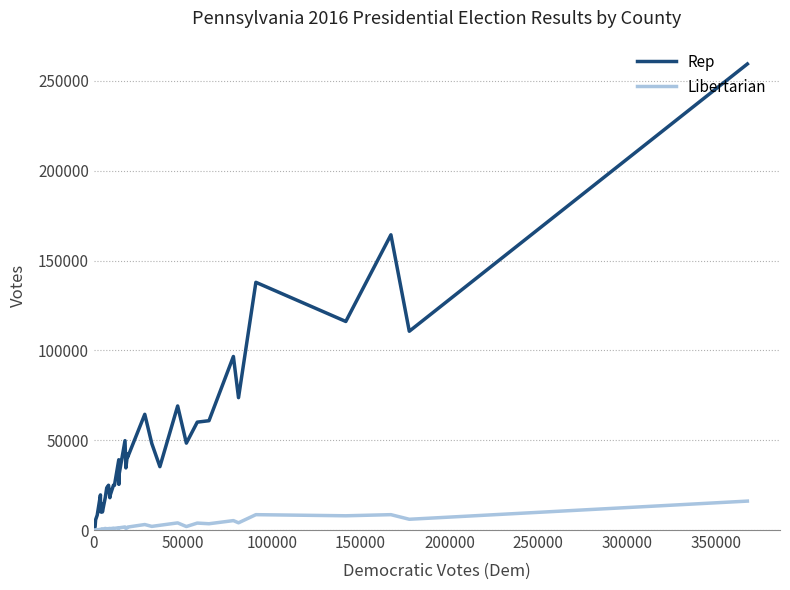

What is the highest value of the Rep series?

259480